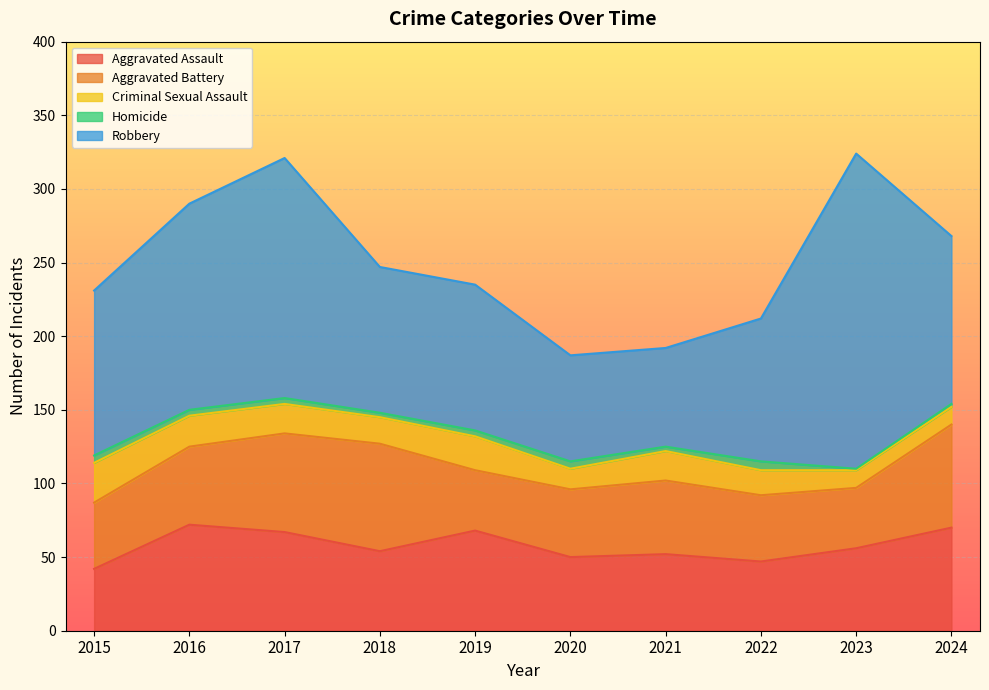

Reading left to right, list all the values displayed in this chart.

Aggravated Assault: 2015=42	2016=72	2017=67	2018=54	2019=68	2020=50	2021=52	2022=47	2023=56	2024=70
Aggravated Battery: 2015=45	2016=53	2017=67	2018=73	2019=41	2020=46	2021=50	2022=45	2023=41	2024=70
Criminal Sexual Assault: 2015=27	2016=21	2017=20	2018=18	2019=23	2020=14	2021=20	2022=17	2023=12	2024=12
Homicide: 2015=5	2016=4	2017=4	2018=3	2019=4	2020=5	2021=3	2022=6	2023=1	2024=2
Robbery: 2015=112	2016=140	2017=163	2018=99	2019=99	2020=72	2021=67	2022=97	2023=214	2024=114